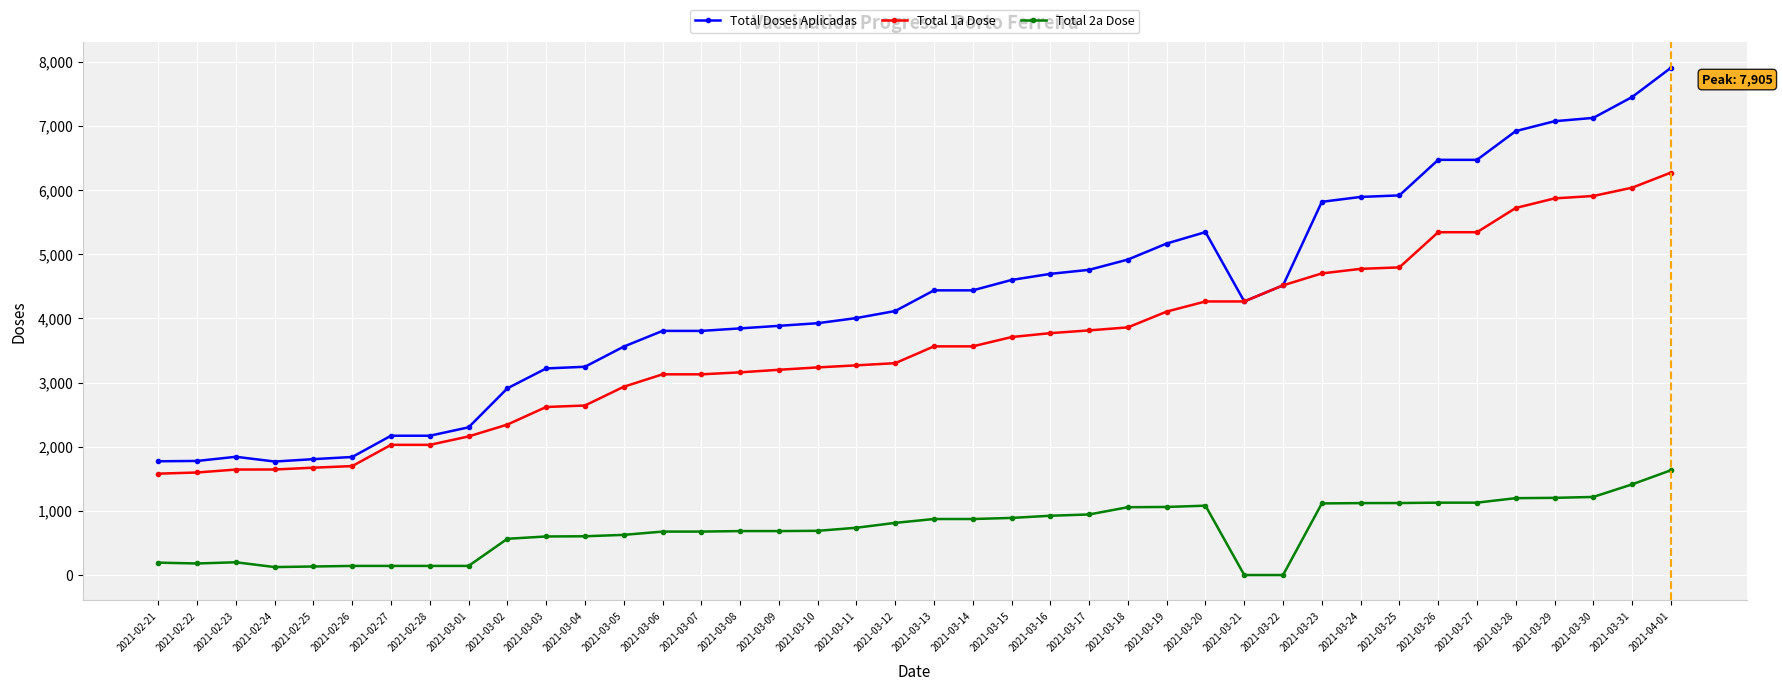

The value of Total 1a Dose at 2021-03-15 is 2329. True or false?

False